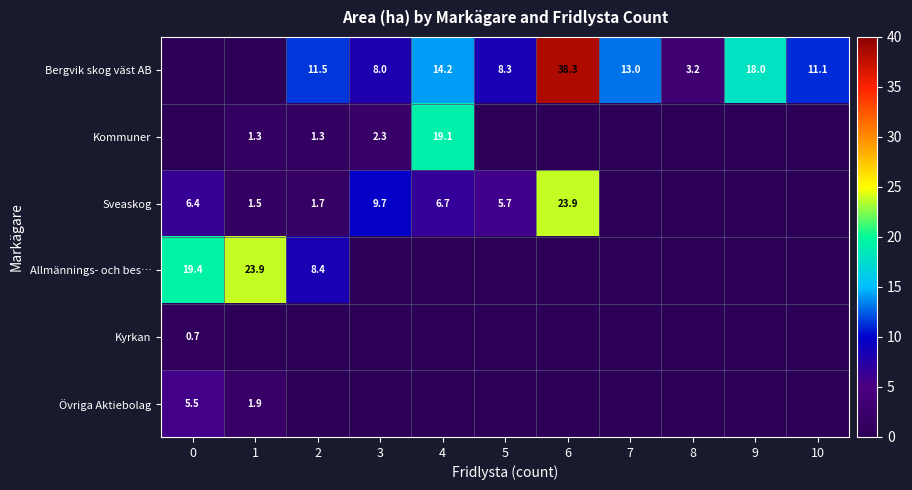

At which category is the sum across all series the highest?

6